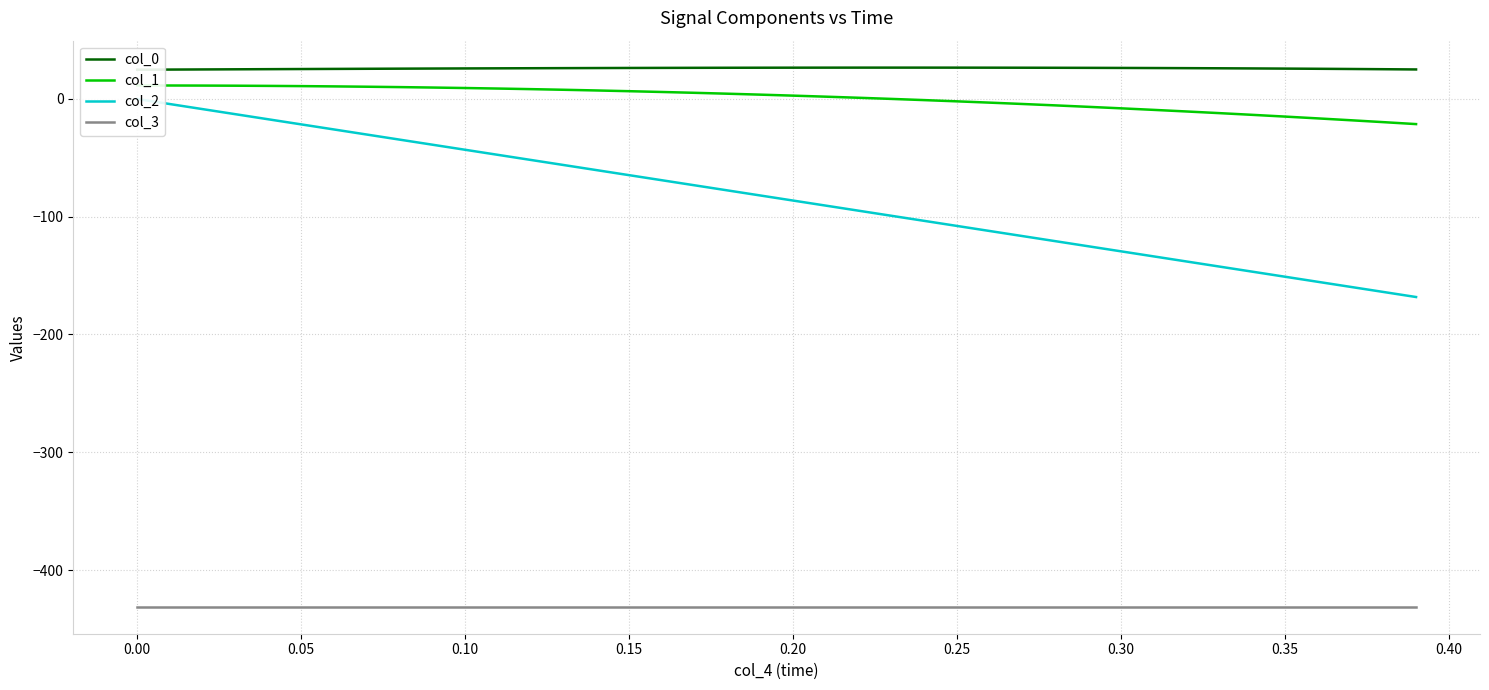

Count the number of categories in the chart.

40